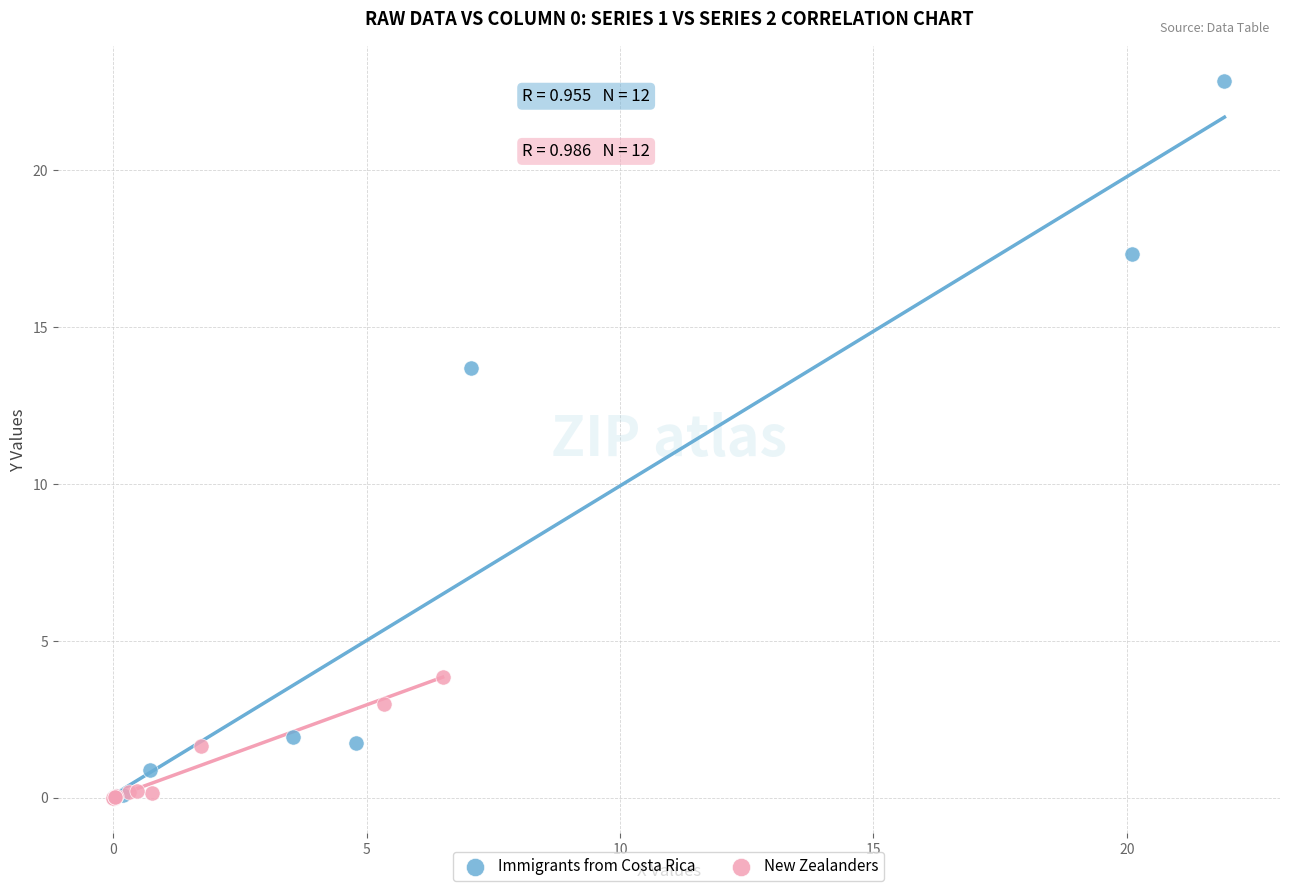

Which series has the largest Y range (max minus min)?

Immigrants from Costa Rica